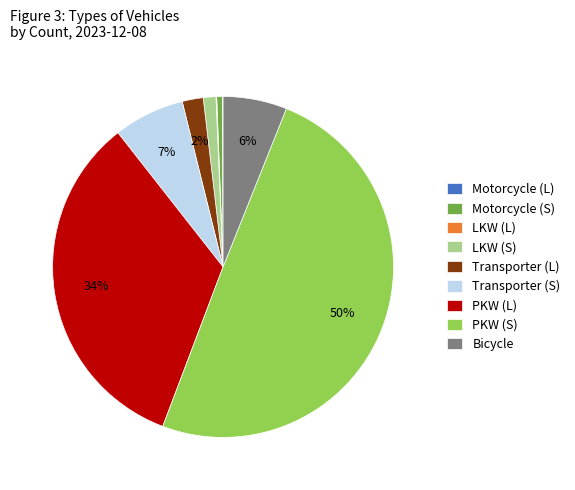

To the nearest percent, what is the difference between the largest and smallest slice percentages?

50%